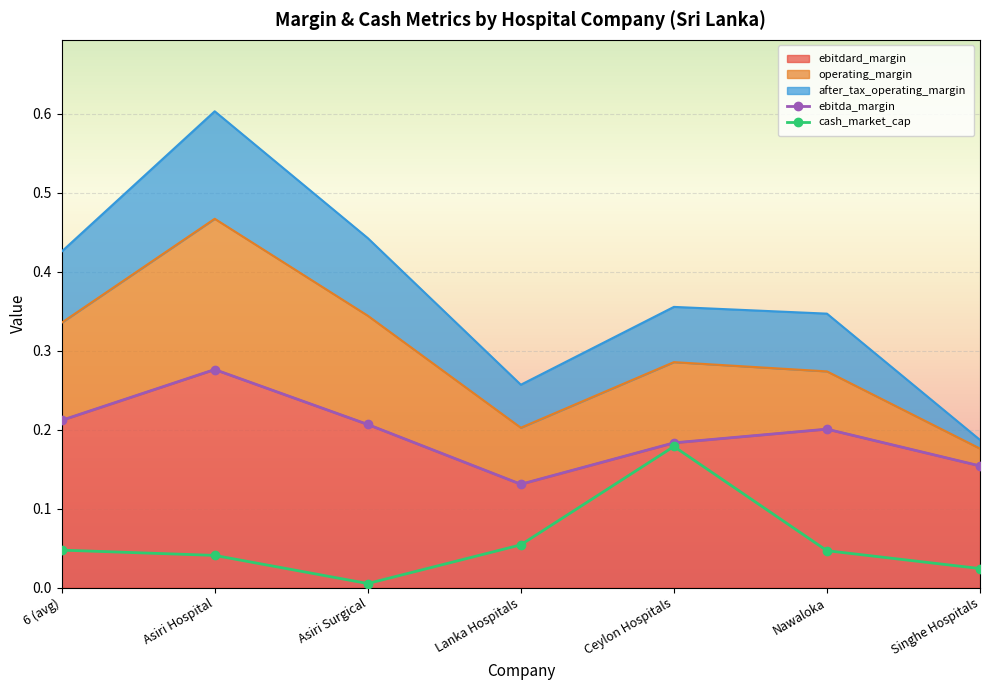

Is it true that cash_market_cap equals 0.1 at Lanka Hospitals?

True